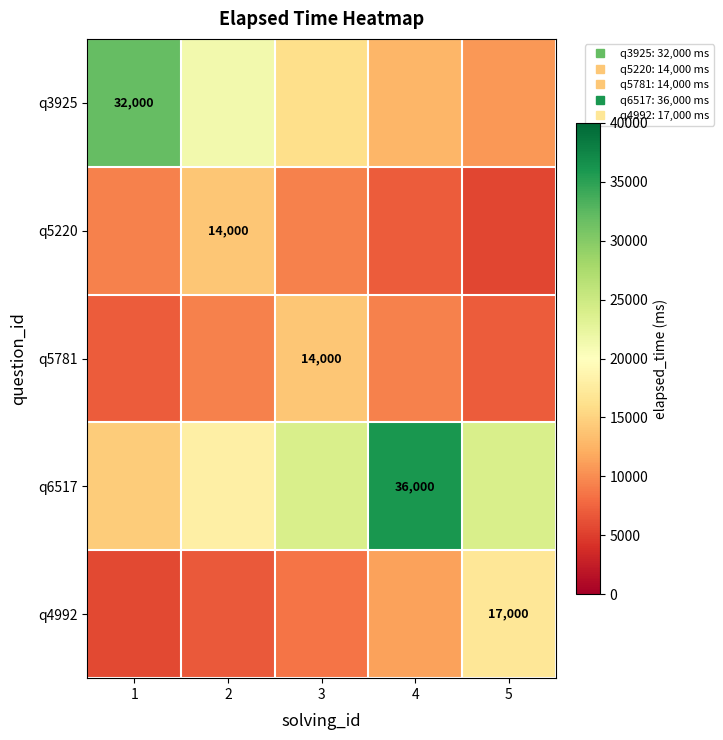

Is the value of q5781 at 2 greater than the value of q5220 at 4?

Yes